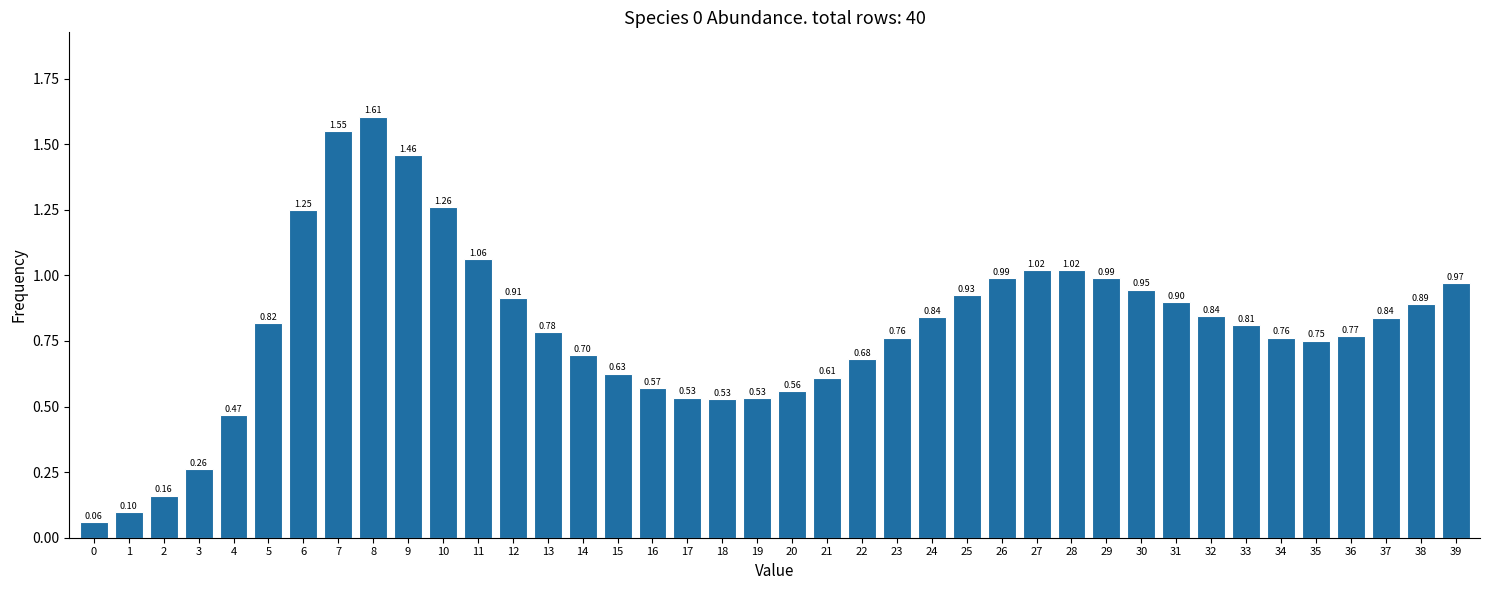

What is the sum of the values at 30 and 29?

1.9